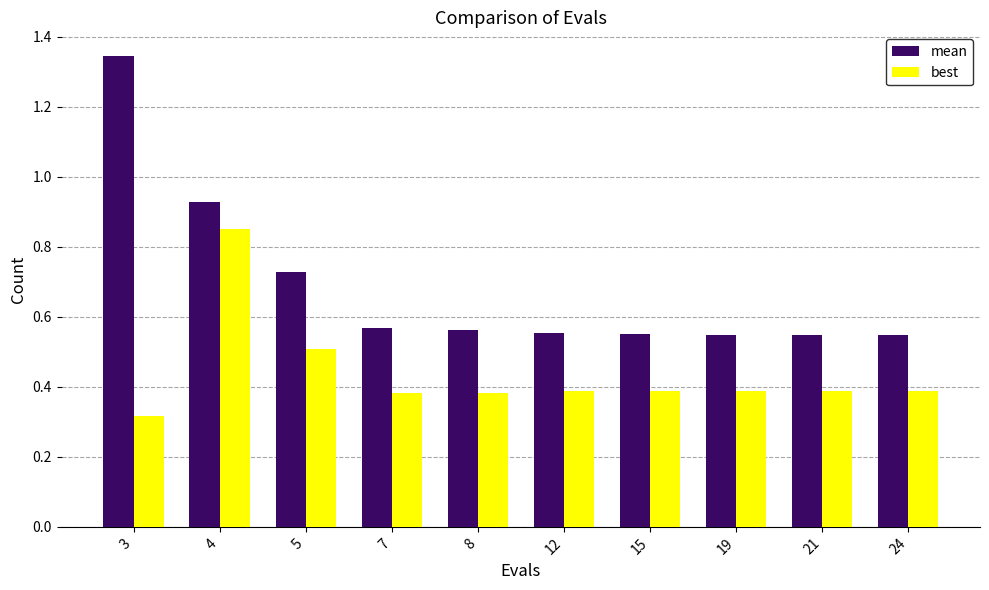

What is the difference between the mean values at 3 and 19?

0.8